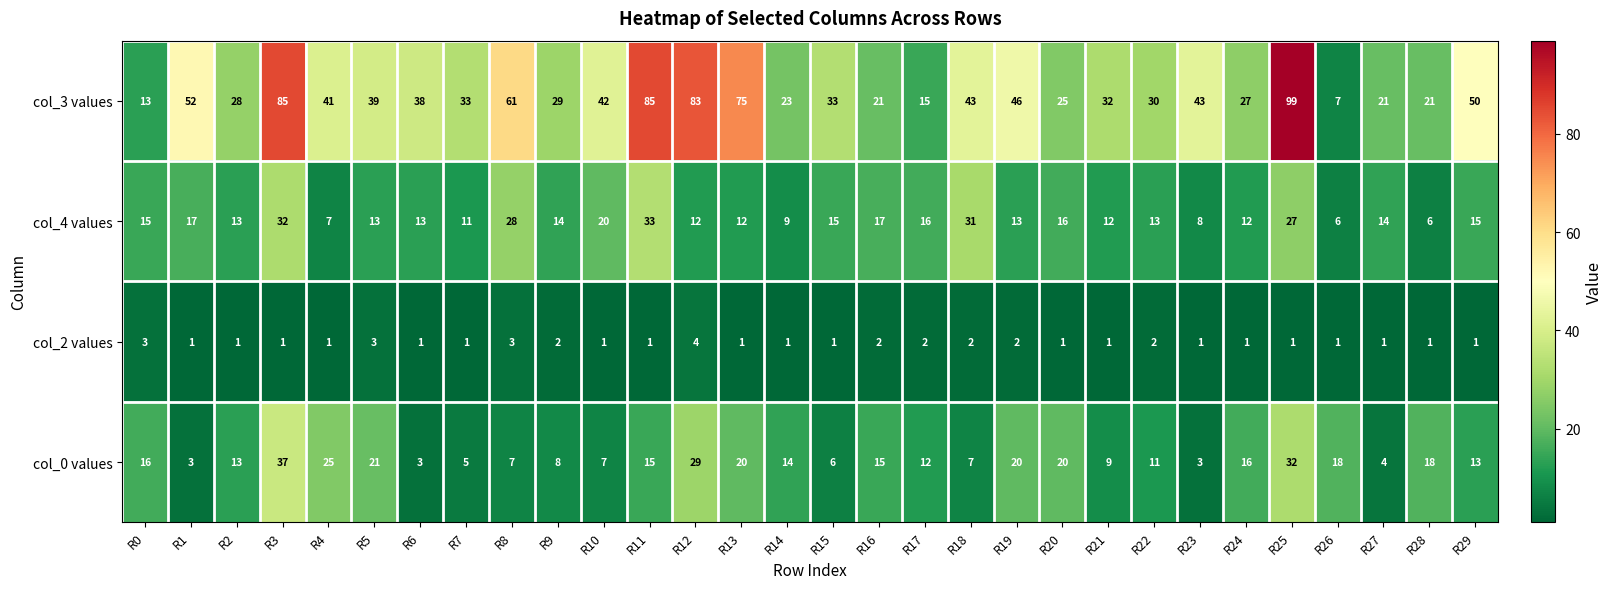

What is the difference between the col_4 values values at R2 and R1?

4